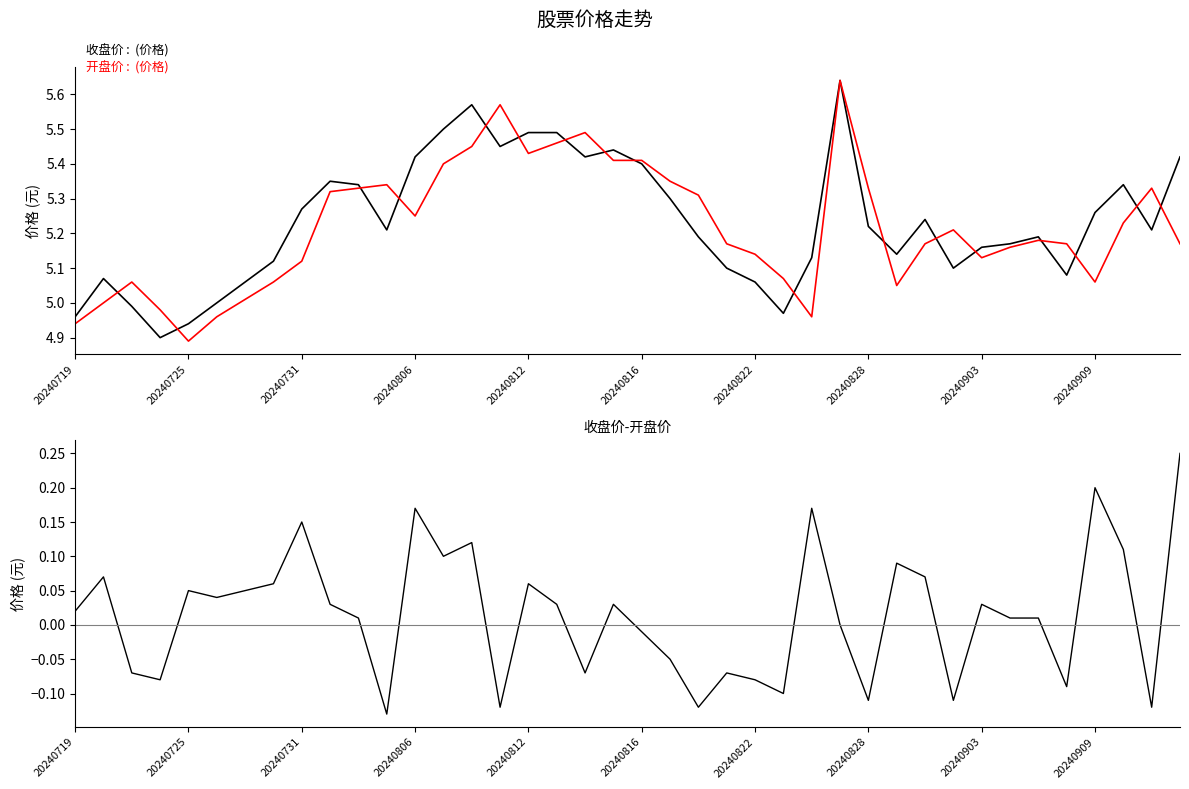

Where is 收盘价-开盘价 nearest to the value 0?

27